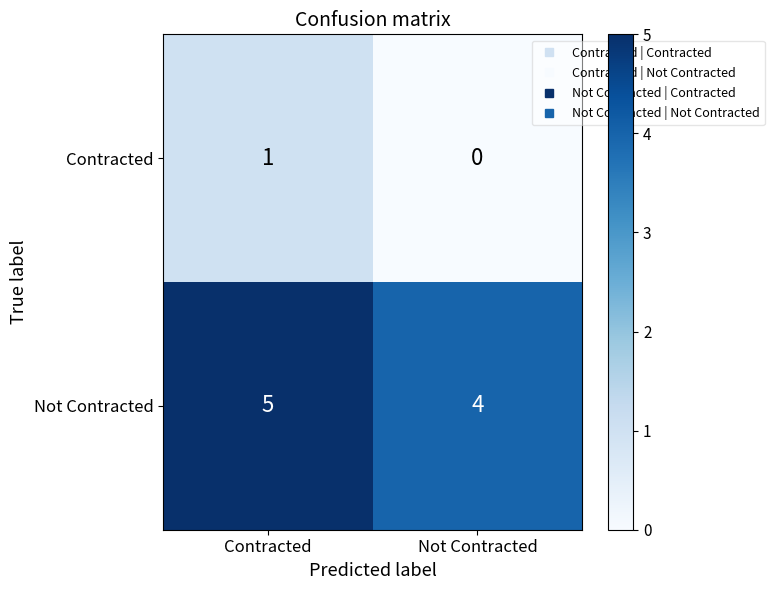

At how many categories does at least one series exceed 2?

2